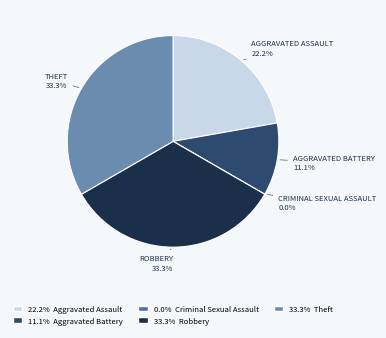

How many segments does this pie chart have?

5